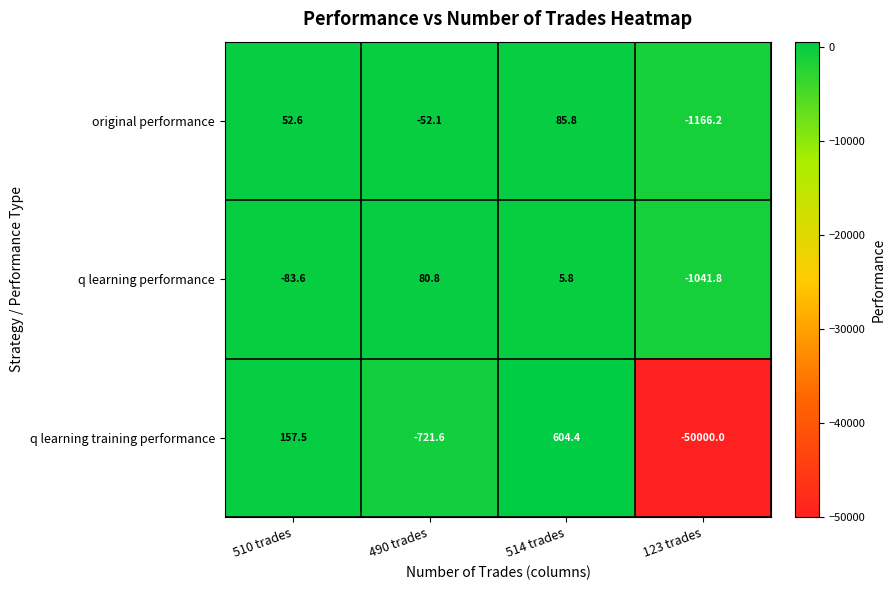

Reading left to right, extract all data points from this chart.

original performance: 52.6	-52.1	85.8	-1166.2
q learning performance: -83.6	80.8	5.8	-1041.8
q learning training performance: 157.5	-721.6	604.4	-50000.0